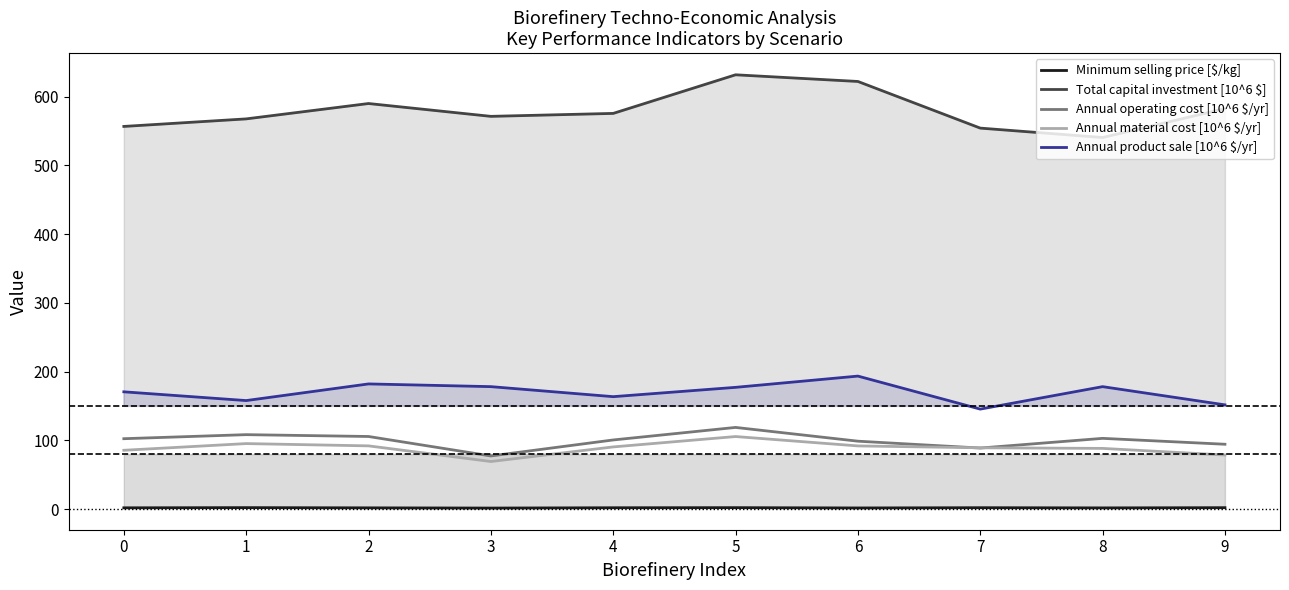

Reading left to right, extract all data points from this chart.

Minimum selling price [$/kg]: 0=1.9	1=2.2	2=1.9	3=1.6	4=2.0	5=2.1	6=1.7	7=2.1	8=1.8	9=2.1
Total capital investment [10^6 $]: 0=556.6	1=567.6	2=589.9	3=571.3	4=575.6	5=631.7	6=622.0	7=554.2	8=540.5	9=582.5
Annual operating cost [10^6 $/yr]: 0=102.4	1=108.3	2=105.7	3=77.3	4=100.6	5=118.8	6=98.8	7=88.9	8=102.9	9=94.4
Annual material cost [10^6 $/yr]: 0=85.6	1=95.3	2=92.0	3=69.3	4=90.5	5=105.6	6=91.9	7=89.2	8=88.3	9=78.7
Annual product sale [10^6 $/yr]: 0=170.6	1=157.9	2=182.1	3=178.2	4=163.6	5=177.1	6=193.5	7=145.5	8=178.1	9=151.7